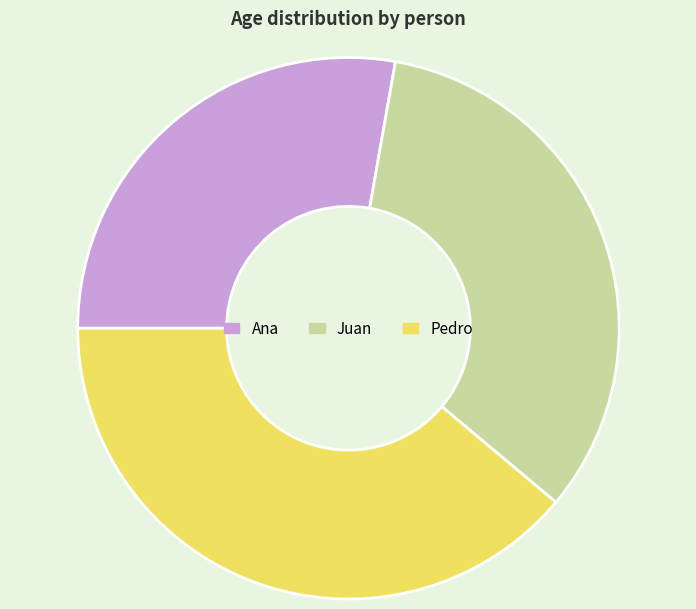

How many slices are in this pie chart?

3